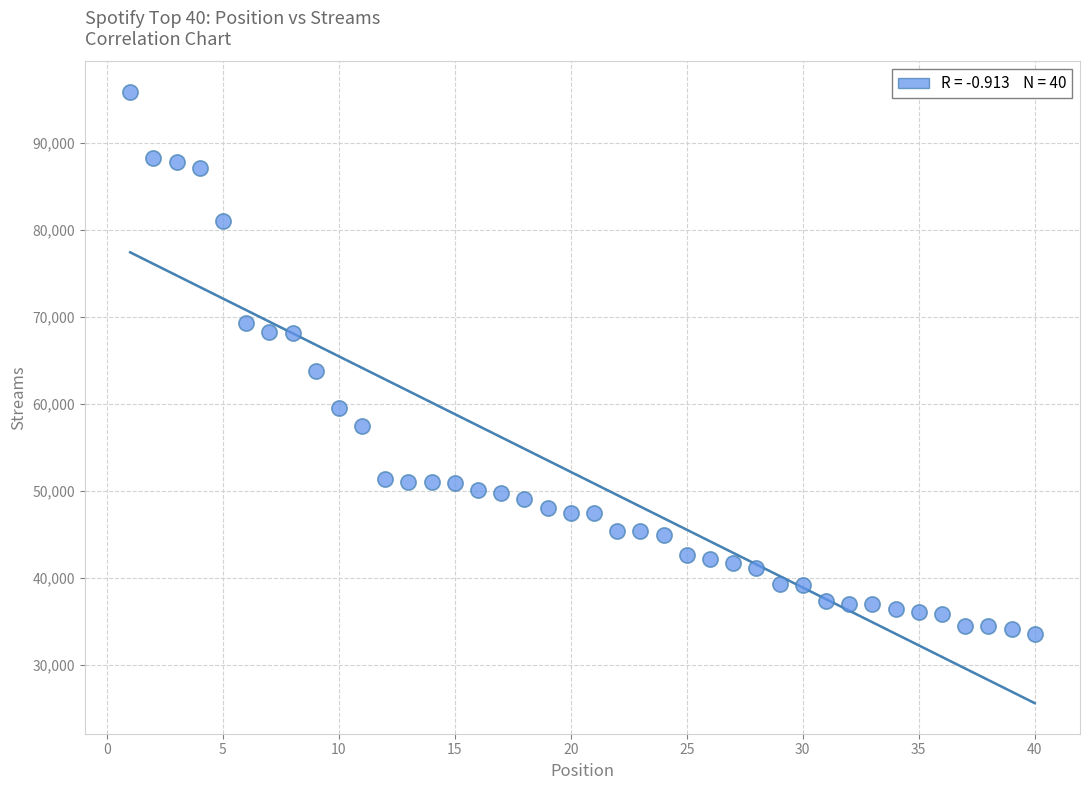

What Y value in the scatter plot is closest to 64707?

63863